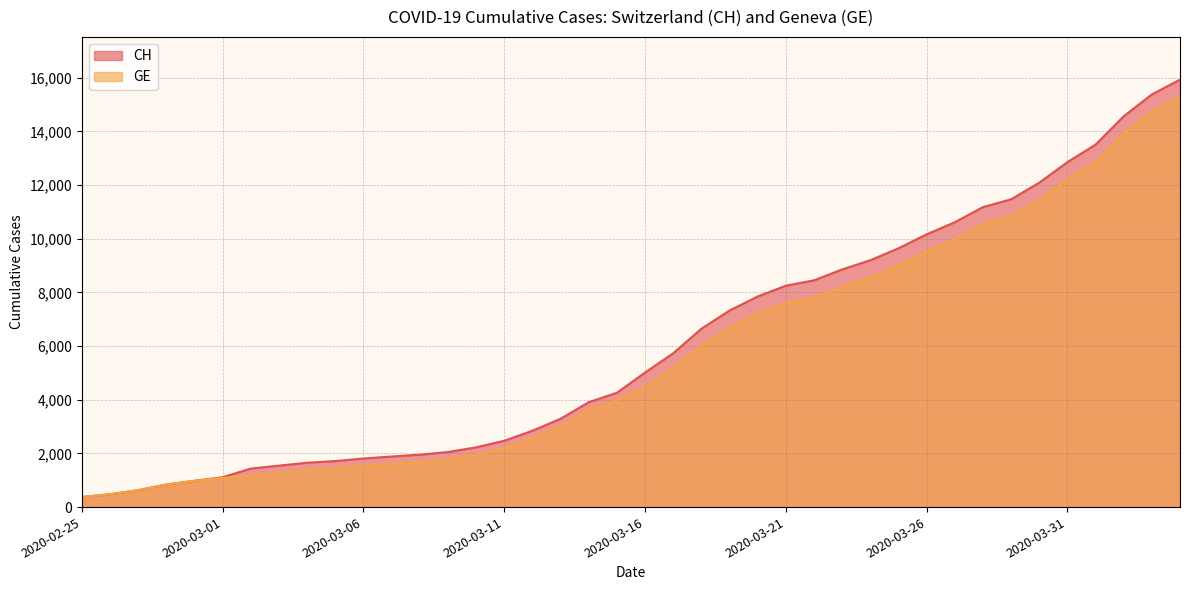

True or false: CH has more than 1 points higher than both neighbors.

False